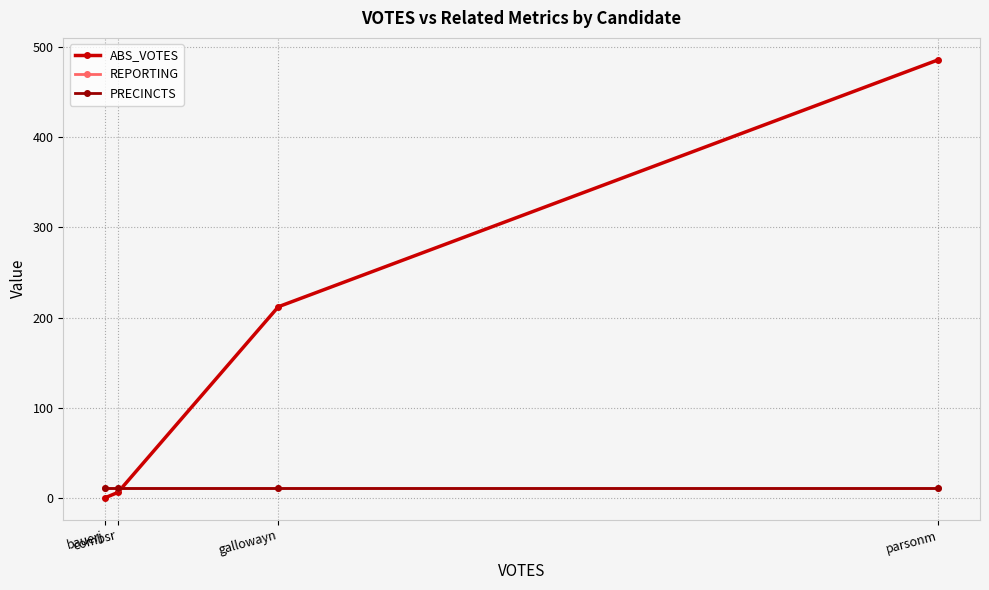

How many intersections are there between PRECINCTS and ABS_VOTES?

1